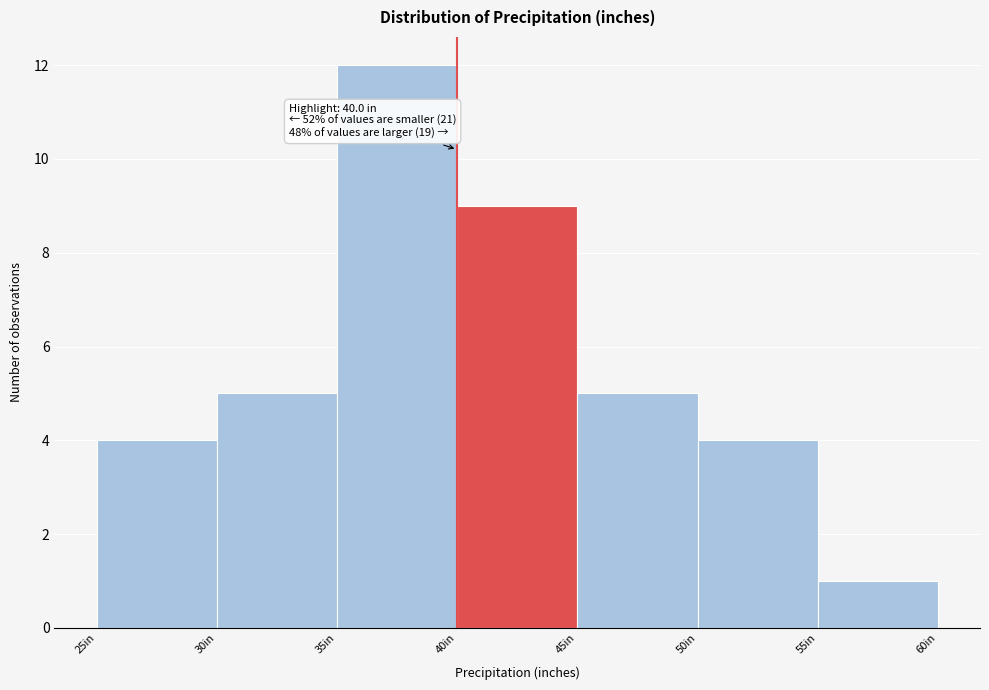

Over which range of the x-axis is the bar tallest?

35 to 40